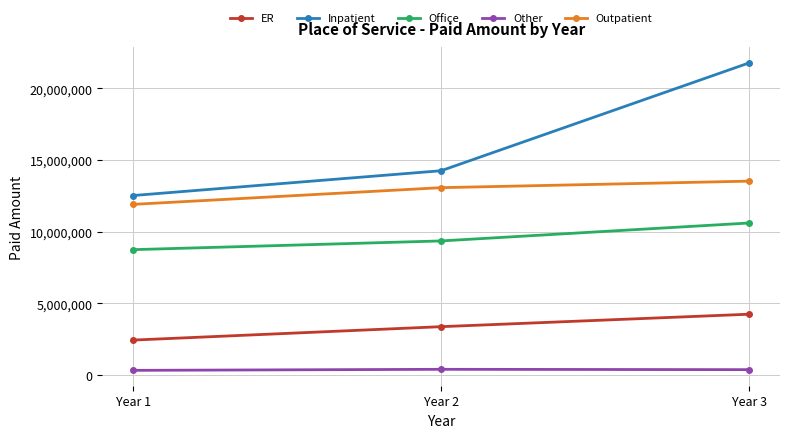

What is the sum of all Outpatient values?

38504953